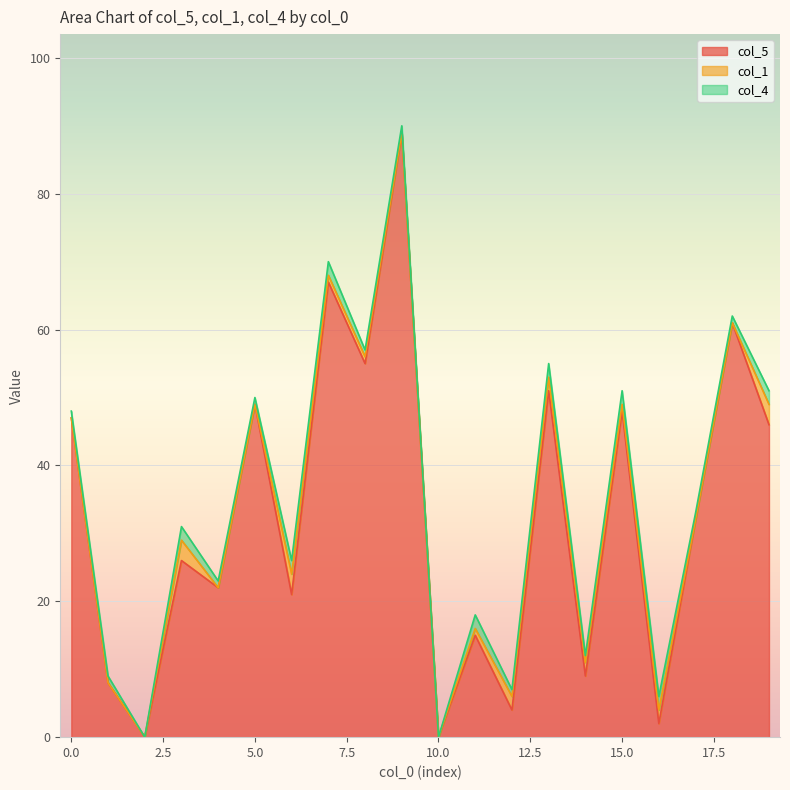

How many values in the col_1 series are below 1?

9